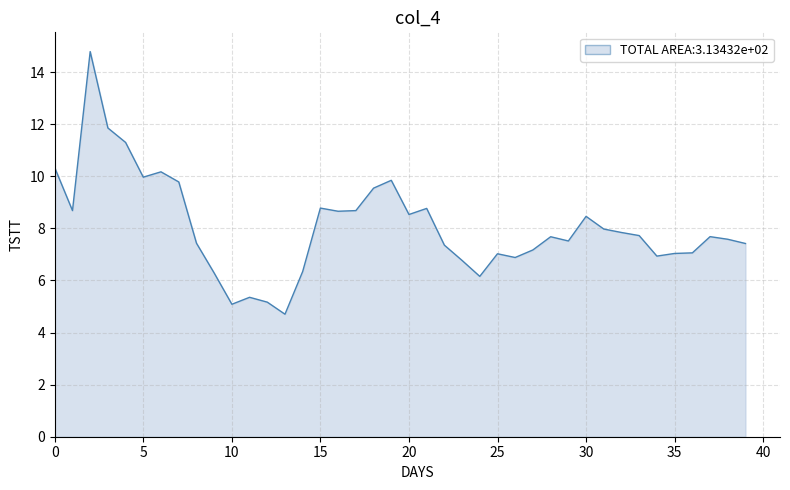

What is the minimum value shown in the chart?

4.7